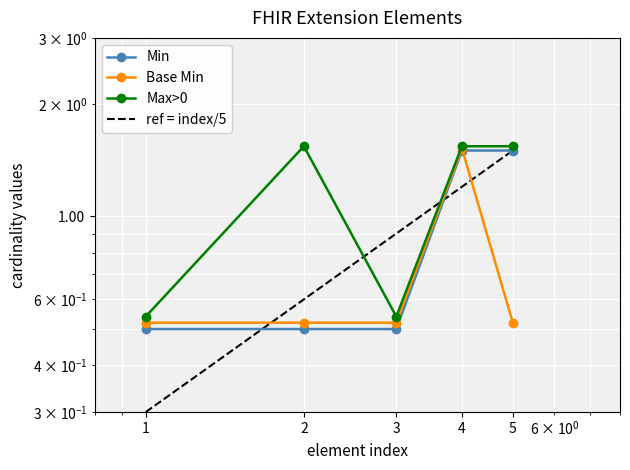

How many interior local peaks does the Base Min series have?

1